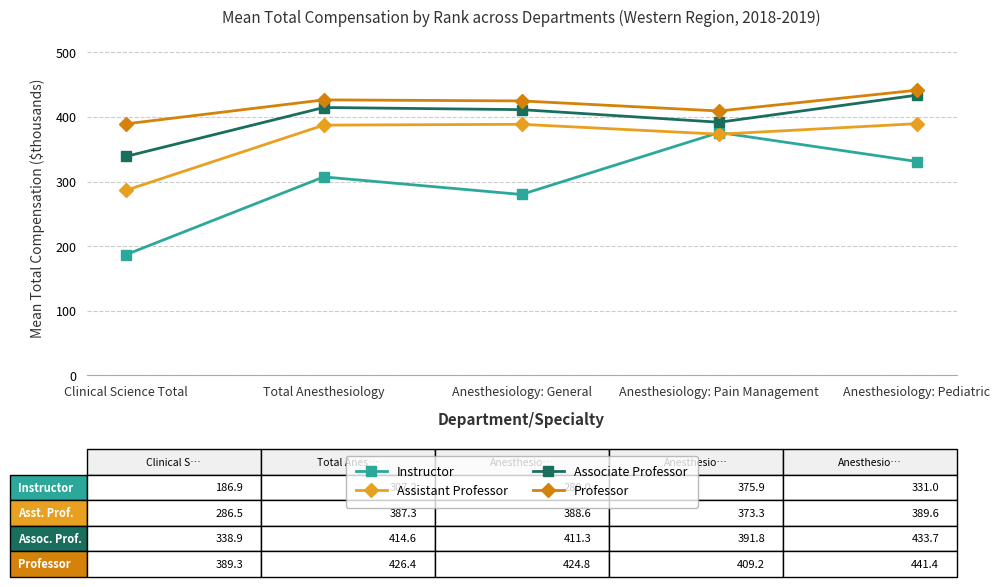

What position from the left is Clinical Science Total?

1